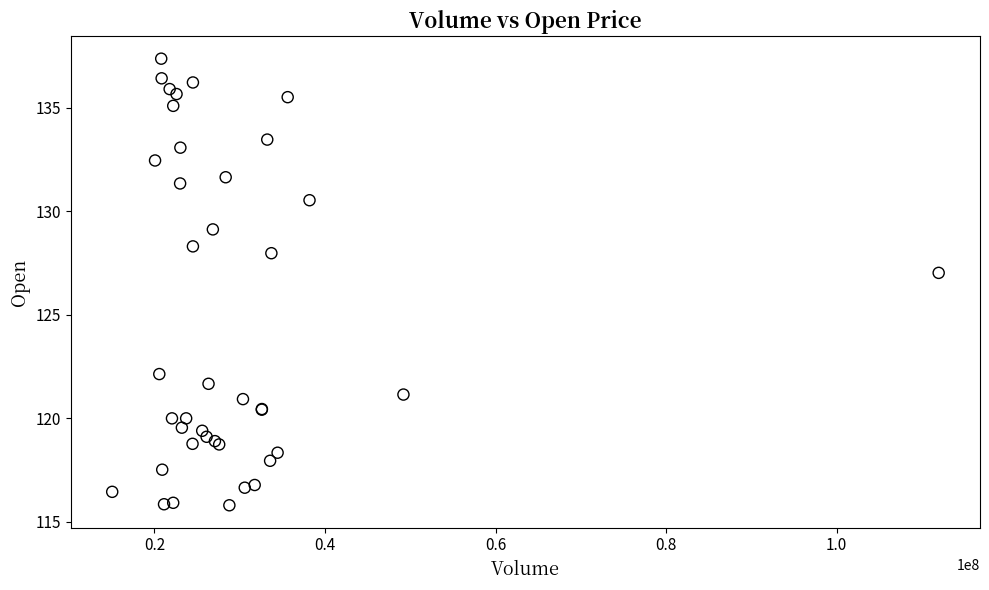

What Y value in the scatter plot is closest to 126?

127.0